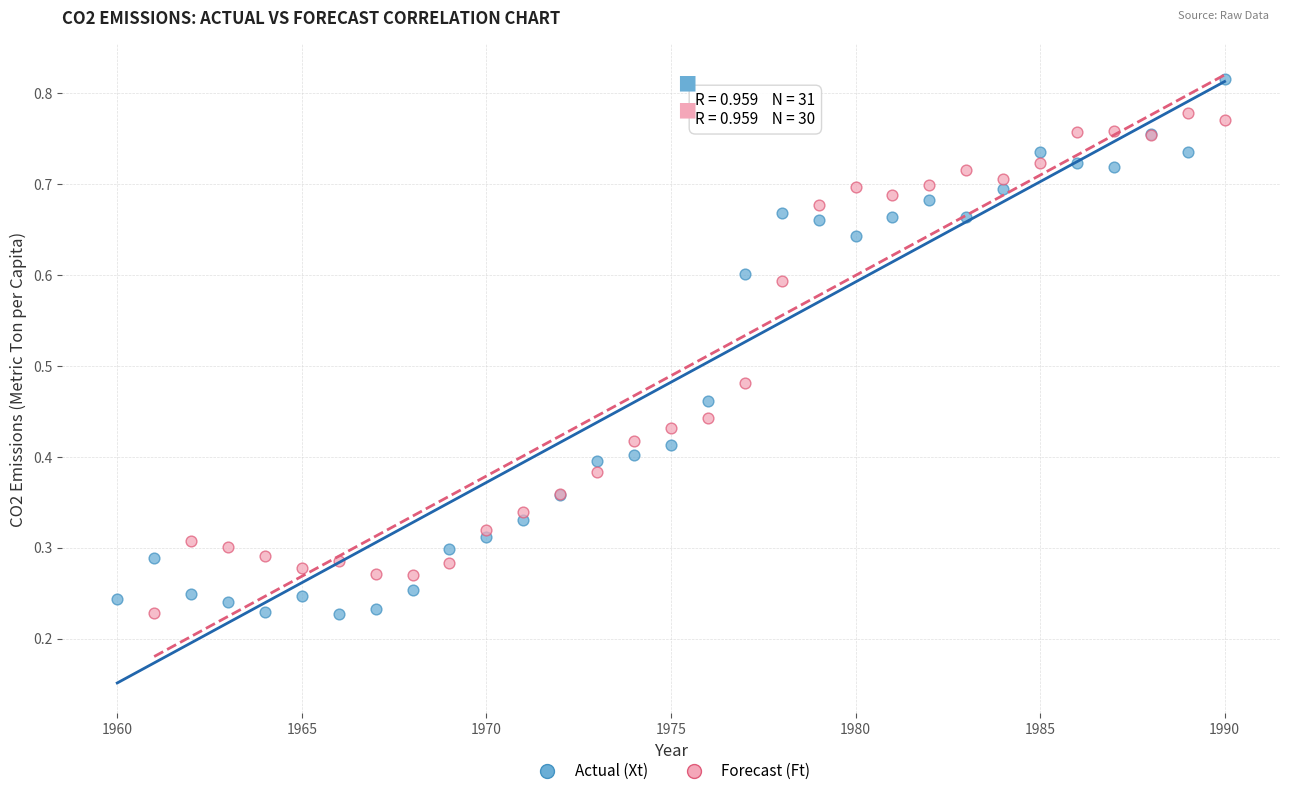

Which series reaches the maximum Y coordinate?

Actual (Xt)